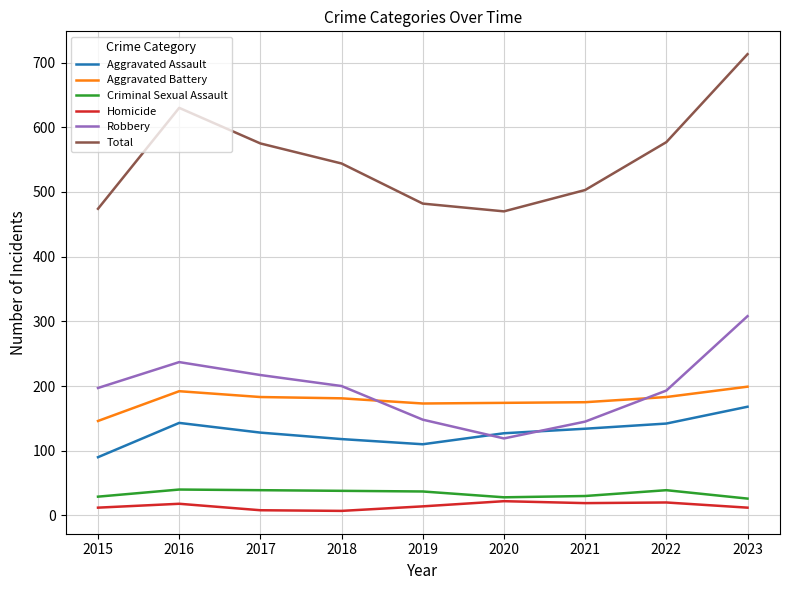

What is the maximum value shown in the chart?

713